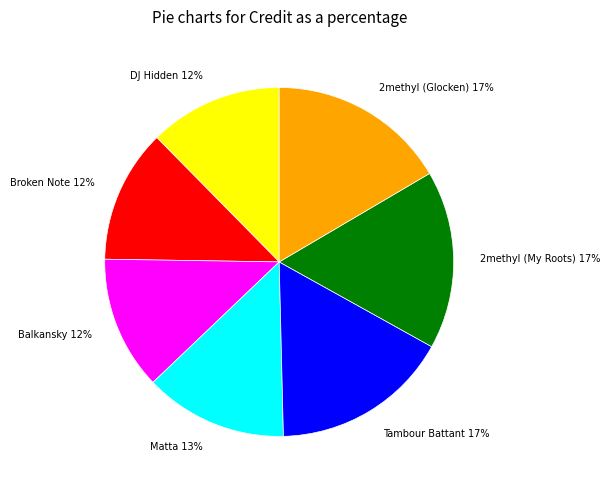

Do 2methyl (Glocken) 17% and Balkansky 12% together represent more than half of the pie?

No